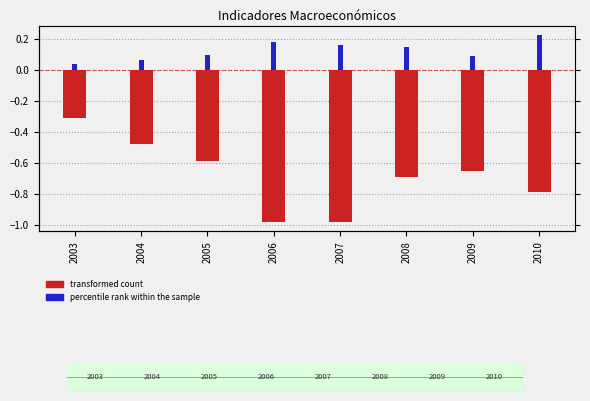

Is the value of percentile rank within the sample at 2006 greater than the value of transformed count at 2008?

Yes